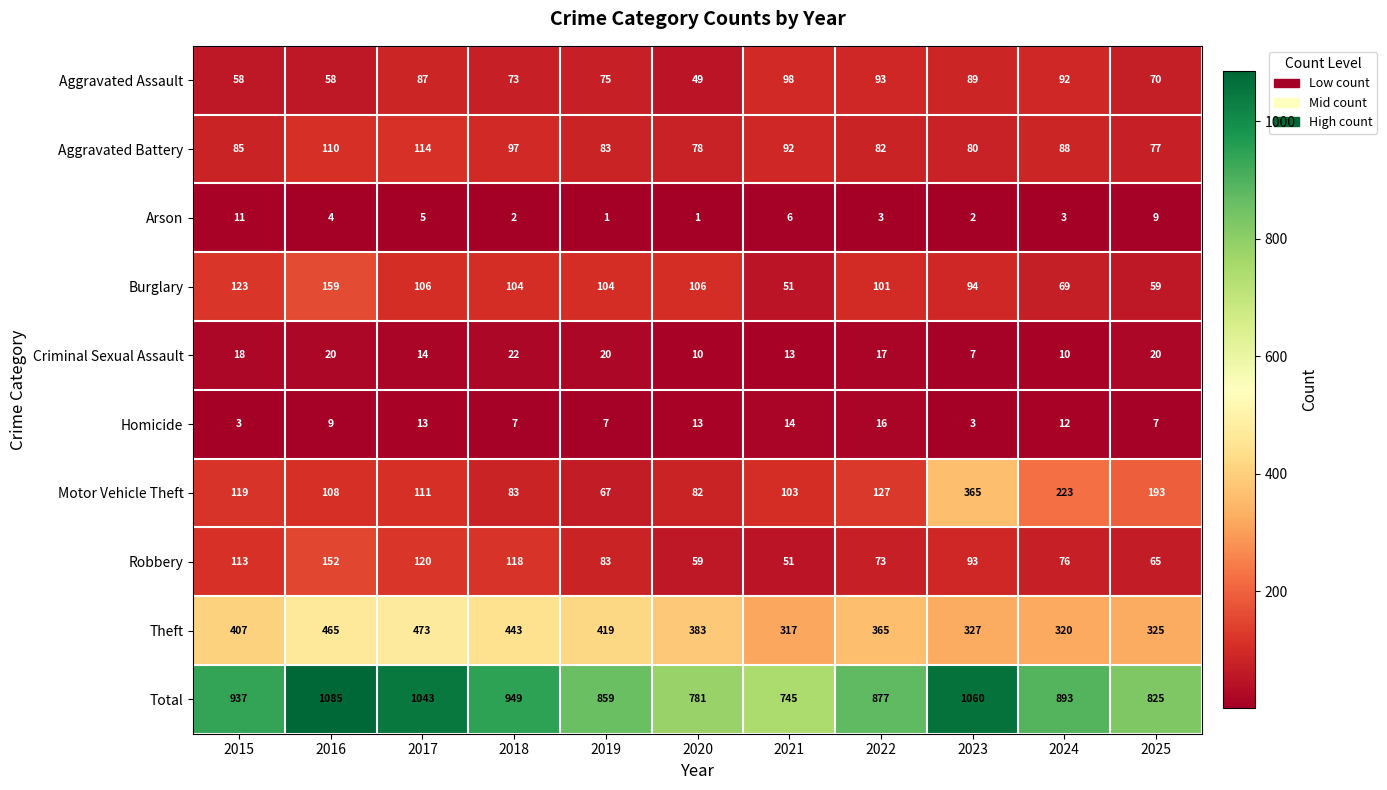

At which category is the sum across all series the highest?

2016